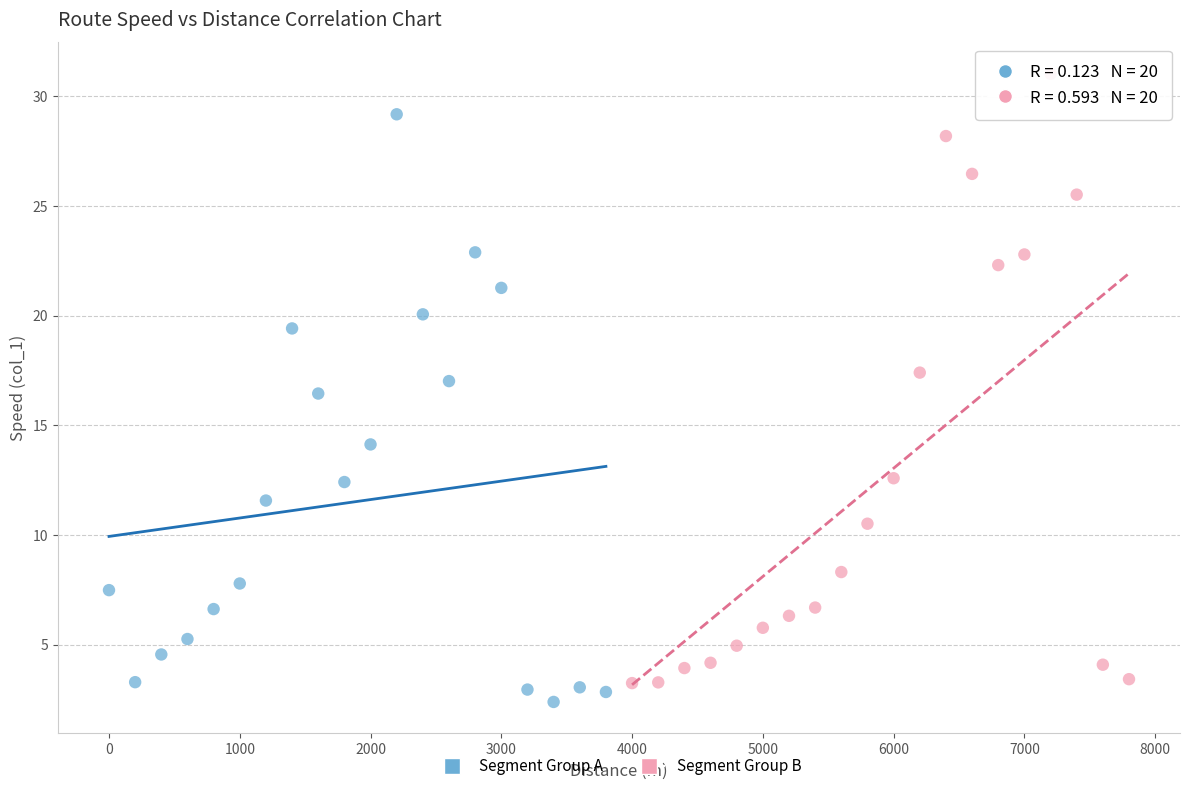

Which series contains the highest Y value?

Segment Group B